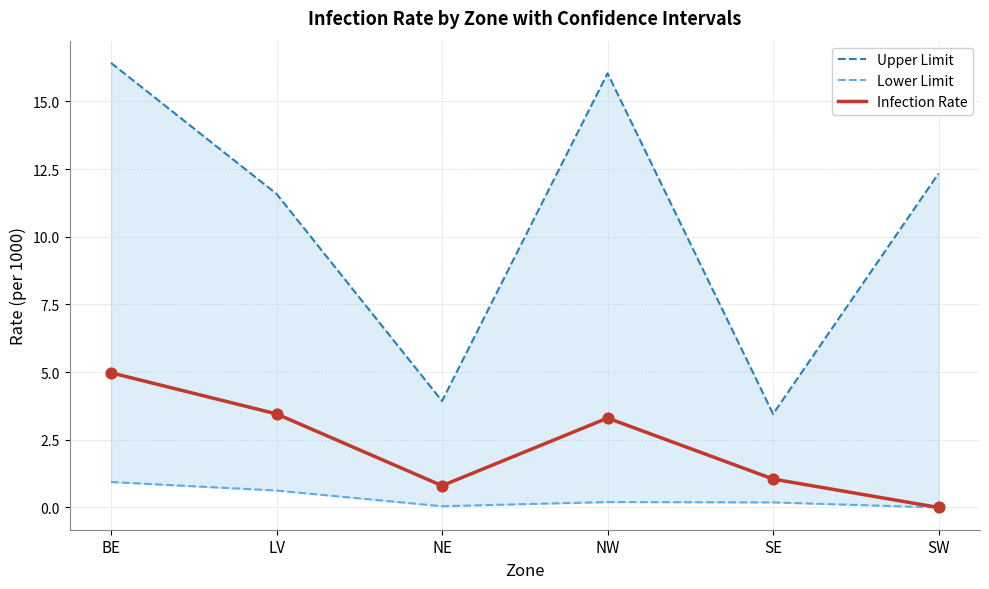

What is the total value across all series at NE?

4.8